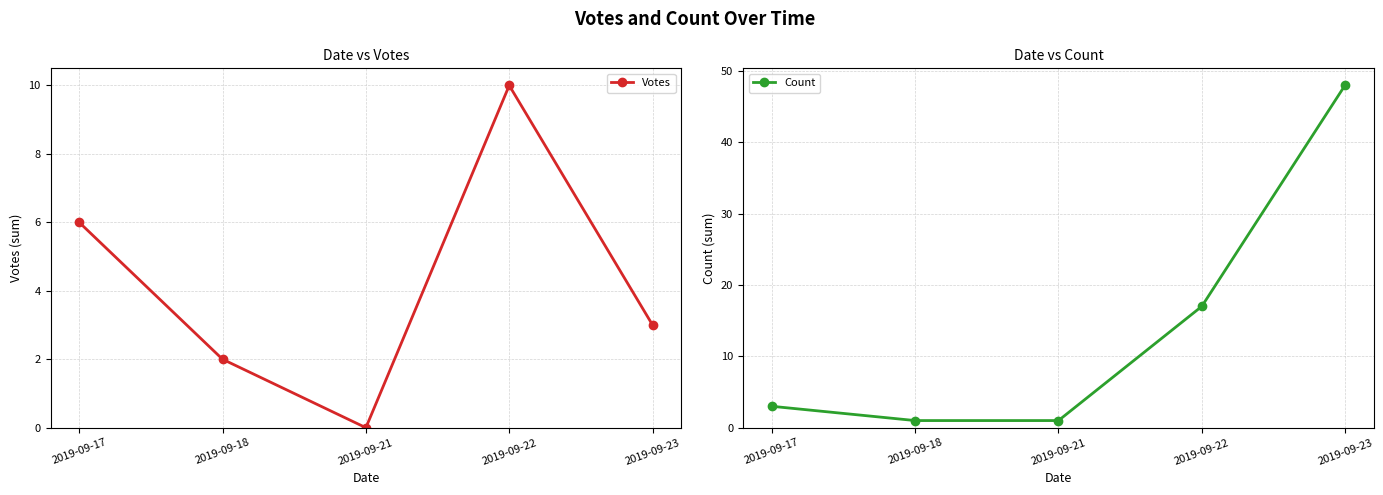

In Votes, how many points are lower than both neighbors (excluding endpoints)?

1